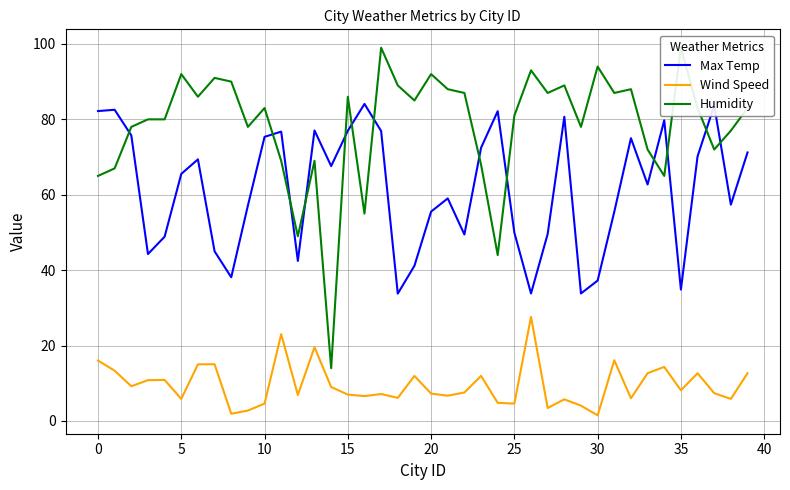

What is the difference between the maximum and second lowest values in the Wind Speed series?

25.7